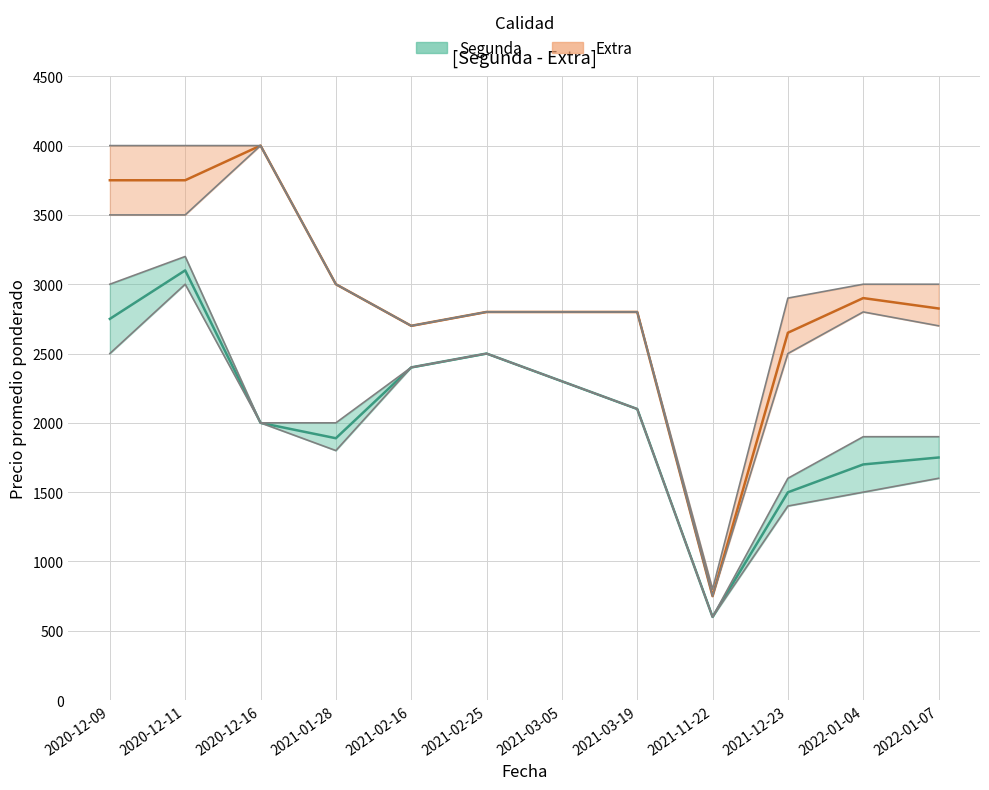

Is it true that Precio promedio ponderado equals 2400 at 2021-02-16?

True